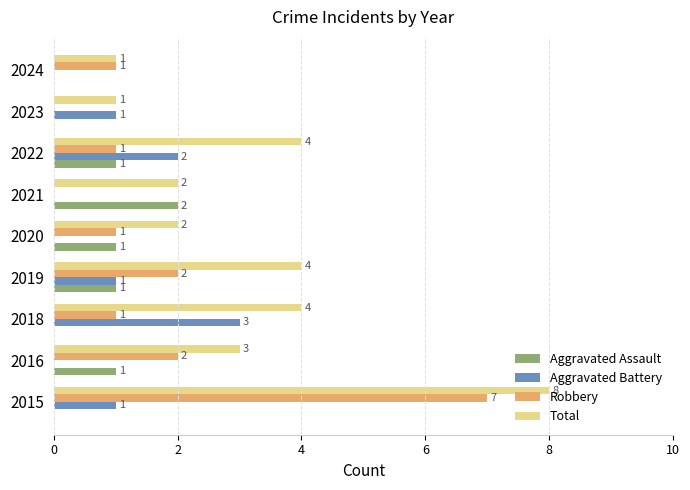

Is the value of Total at 2016 greater than the value of Robbery at 2022?

Yes